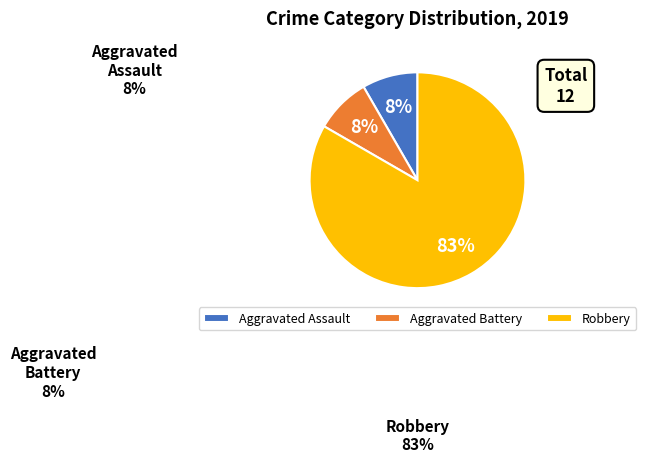

Which has a higher value, Robbery or Aggravated Battery?

Robbery